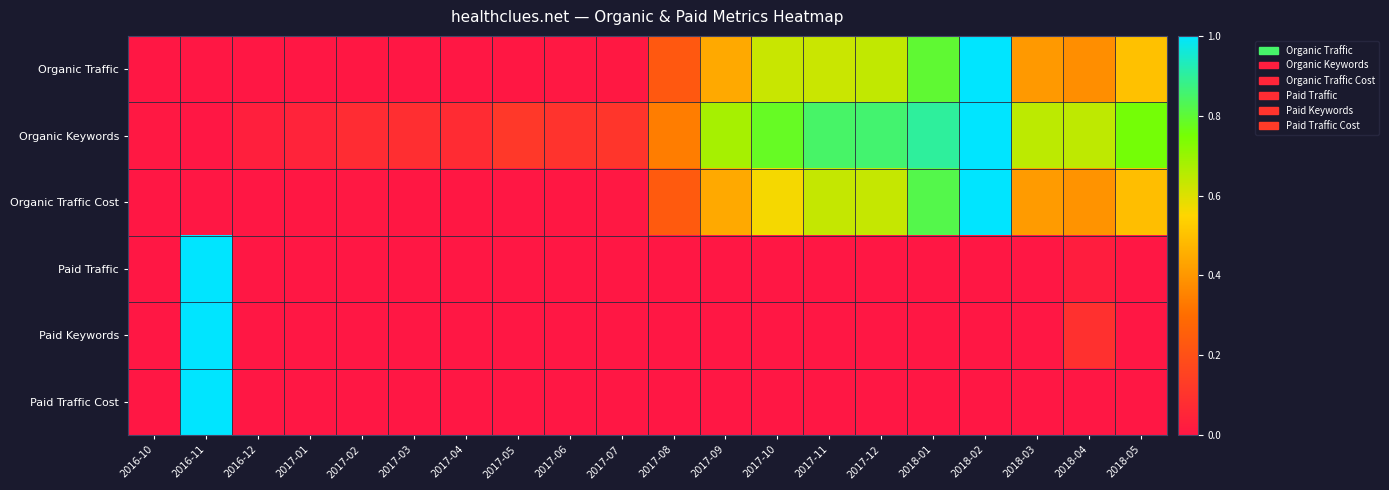

Reading right to left, what are all the values shown in this chart?

Organic Traffic: 2018-05=0.5	2018-04=0.4	2018-03=0.4	2018-02=1.0	2018-01=0.8	2017-12=0.6	2017-11=0.6	2017-10=0.6	2017-09=0.4	2017-08=0.2	2017-07=0.0	2017-06=0.0	2017-05=0.0	2017-04=0.0	2017-03=0.0	2017-02=0.0	2017-01=0.0	2016-12=0.0	2016-11=0.0	2016-10=0.0
Organic Keywords: 2018-05=0.8	2018-04=0.6	2018-03=0.6	2018-02=1.0	2018-01=0.9	2017-12=0.9	2017-11=0.8	2017-10=0.8	2017-09=0.7	2017-08=0.3	2017-07=0.1	2017-06=0.1	2017-05=0.1	2017-04=0.1	2017-03=0.1	2017-02=0.1	2017-01=0.0	2016-12=0.0	2016-11=0.0	2016-10=0.0
Organic Traffic Cost: 2018-05=0.5	2018-04=0.4	2018-03=0.4	2018-02=1.0	2018-01=0.8	2017-12=0.6	2017-11=0.6	2017-10=0.6	2017-09=0.4	2017-08=0.2	2017-07=0.0	2017-06=0.0	2017-05=0.0	2017-04=0.0	2017-03=0.0	2017-02=0.0	2017-01=0.0	2016-12=0.0	2016-11=0.0	2016-10=0.0
Paid Traffic: 2018-05=0.0	2018-04=0.0	2018-03=0.0	2018-02=0.0	2018-01=0.0	2017-12=0.0	2017-11=0.0	2017-10=0.0	2017-09=0.0	2017-08=0.0	2017-07=0.0	2017-06=0.0	2017-05=0.0	2017-04=0.0	2017-03=0.0	2017-02=0.0	2017-01=0.0	2016-12=0.0	2016-11=1.0	2016-10=0.0
Paid Keywords: 2018-05=0.0	2018-04=0.1	2018-03=0.0	2018-02=0.0	2018-01=0.0	2017-12=0.0	2017-11=0.0	2017-10=0.0	2017-09=0.0	2017-08=0.0	2017-07=0.0	2017-06=0.0	2017-05=0.0	2017-04=0.0	2017-03=0.0	2017-02=0.0	2017-01=0.0	2016-12=0.0	2016-11=1.0	2016-10=0.0
Paid Traffic Cost: 2018-05=0.0	2018-04=0.0	2018-03=0.0	2018-02=0.0	2018-01=0.0	2017-12=0.0	2017-11=0.0	2017-10=0.0	2017-09=0.0	2017-08=0.0	2017-07=0.0	2017-06=0.0	2017-05=0.0	2017-04=0.0	2017-03=0.0	2017-02=0.0	2017-01=0.0	2016-12=0.0	2016-11=1.0	2016-10=0.0